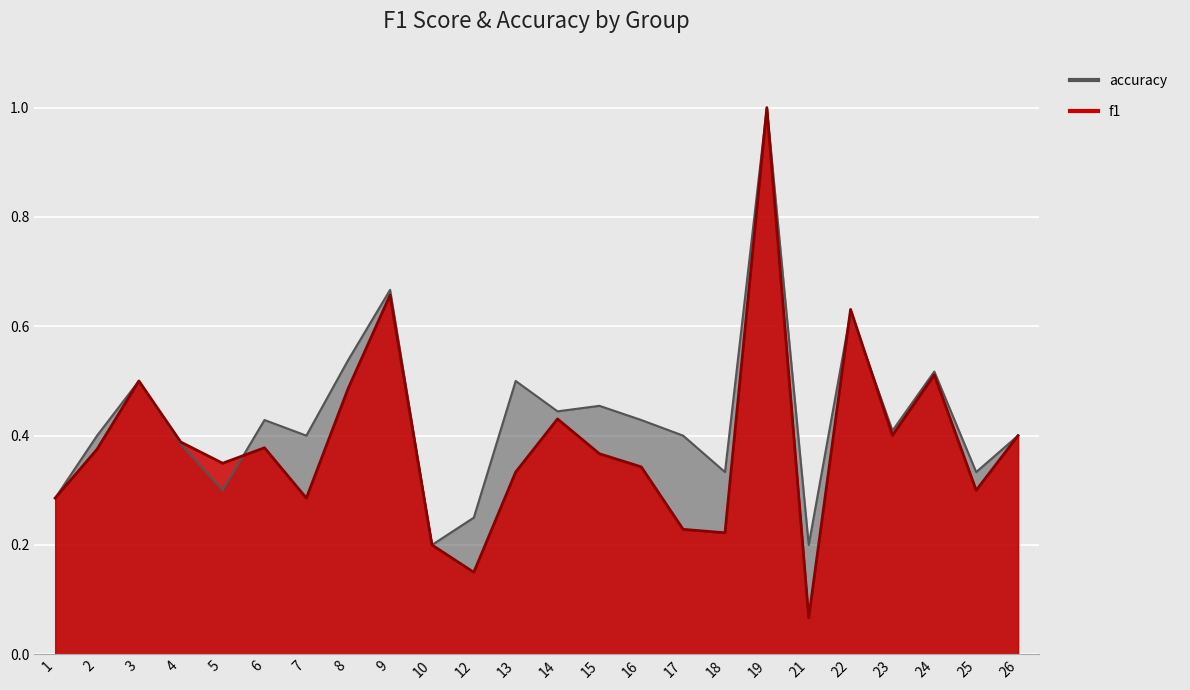

Where is the first local maximum for f1?

3